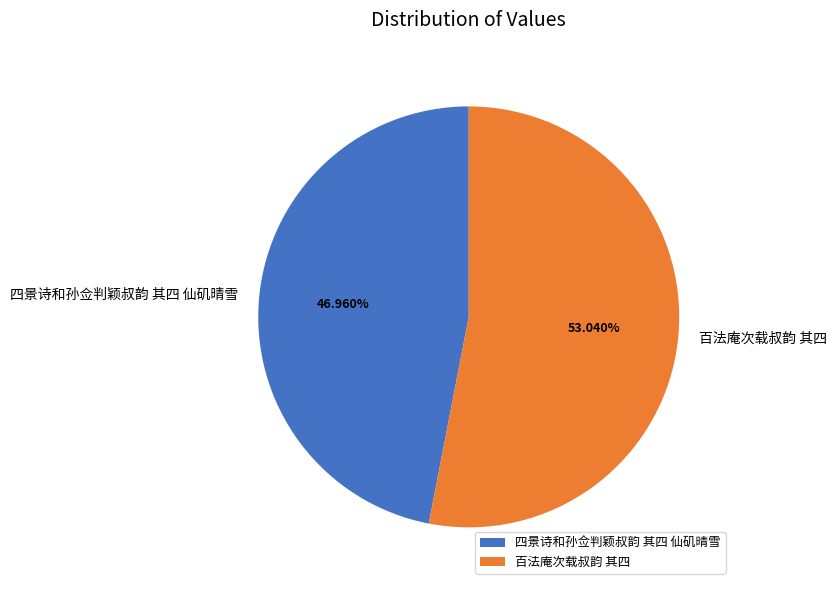

Which slice is the smallest?

四景诗和孙佥判颖叔韵 其四 仙矶晴雪